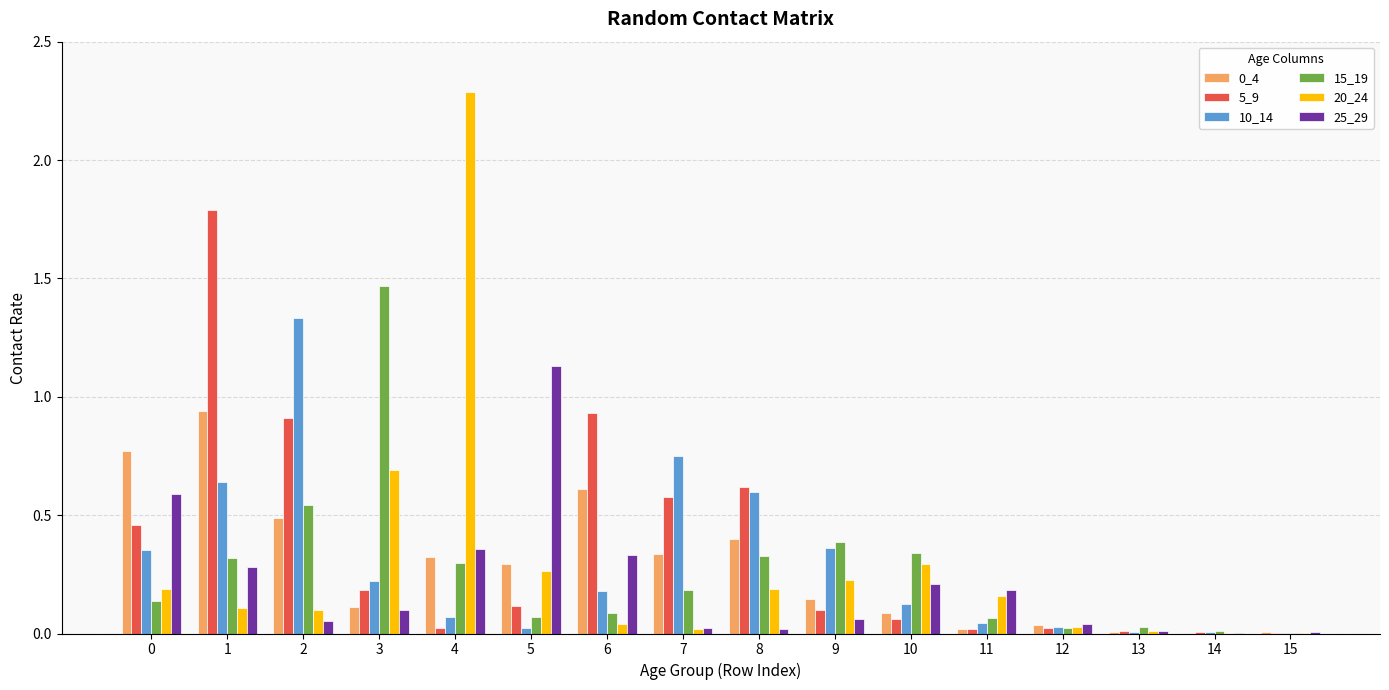

Which series has the largest total across all categories?

5_9